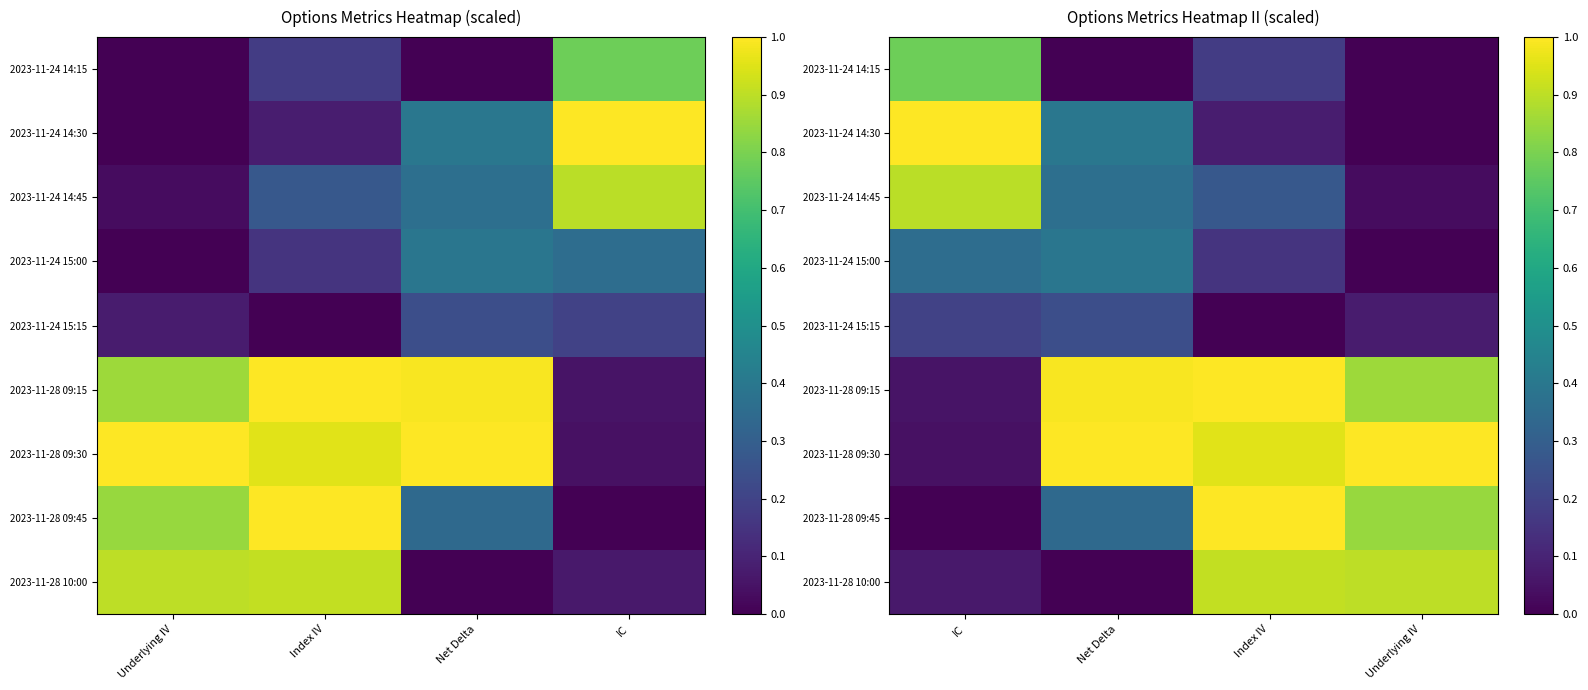

True or false: 2023-11-28 09:15 has a value of 0.3 at Underlying IV.

False